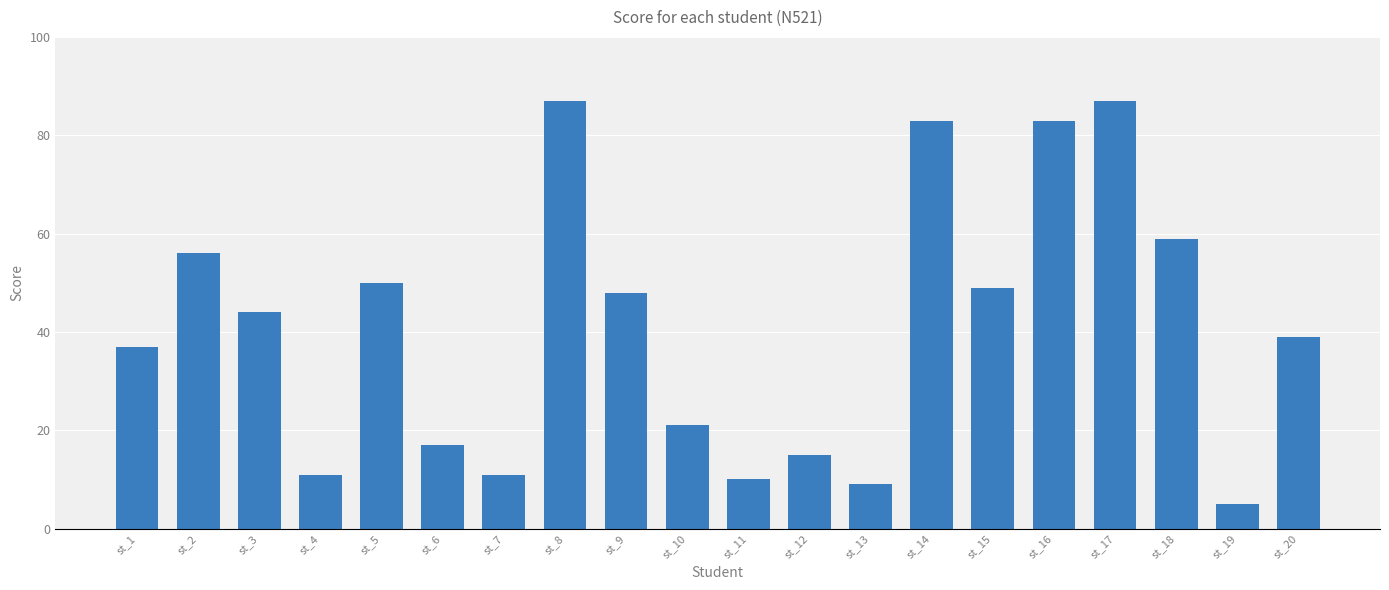

What is the value of the 18th bar from the left?

59